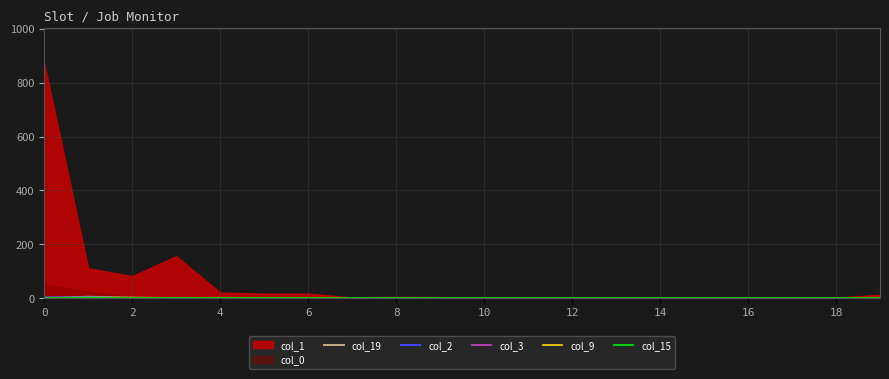

What is the sum of all col_19 values?

10